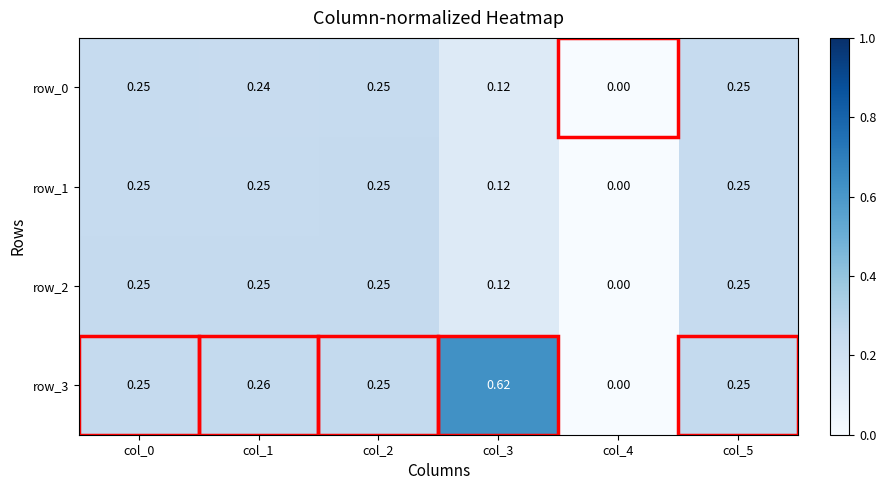

How many data points in row_3 are above 0?

5